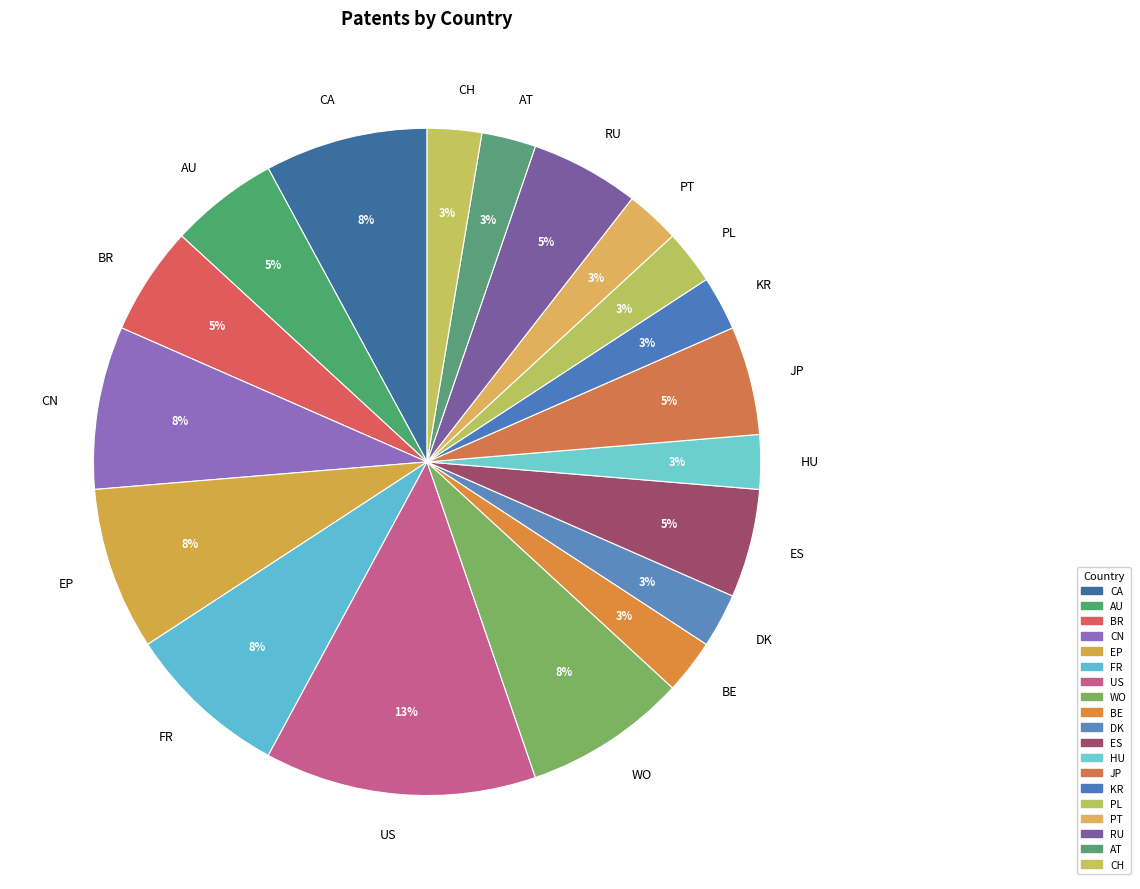

How many segments does this pie chart have?

19